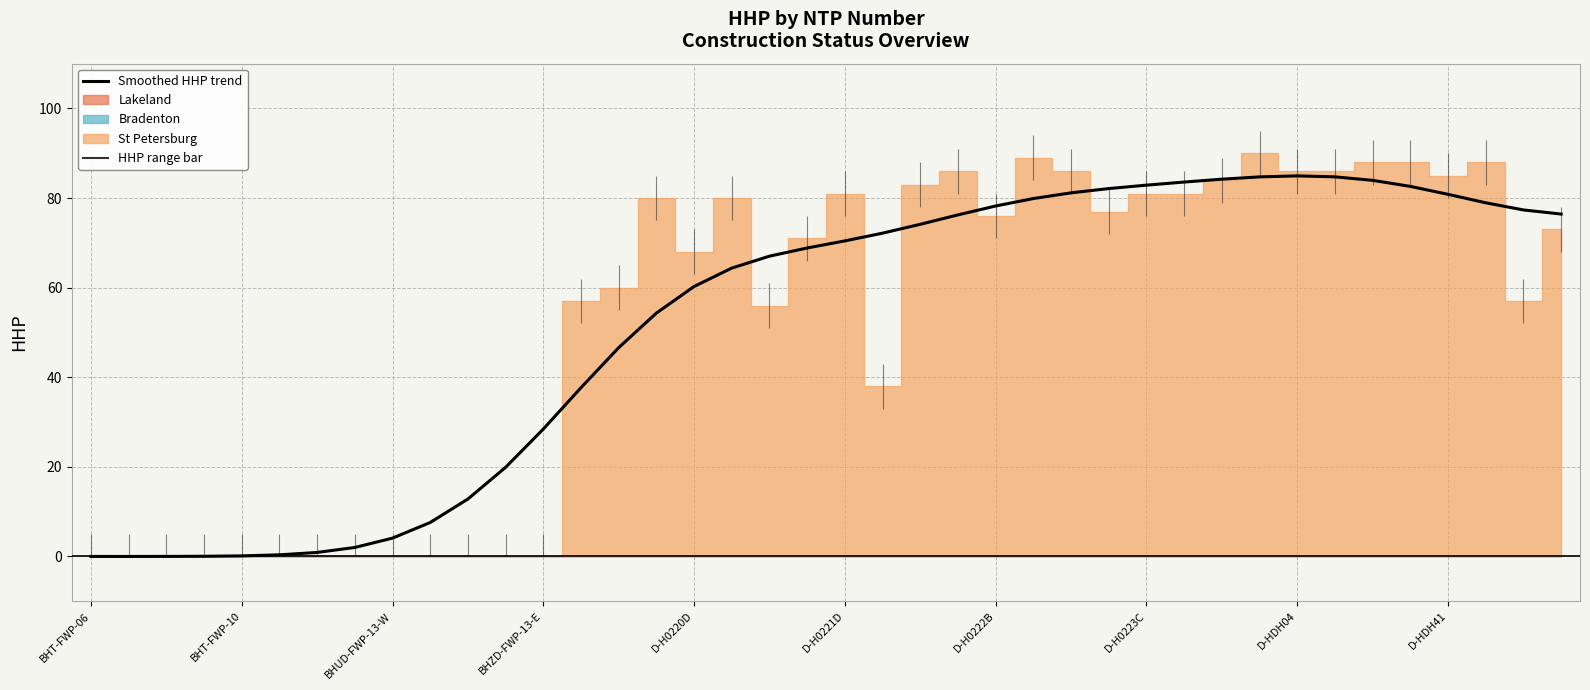

What is the value of the 20th point from the left?

68.9